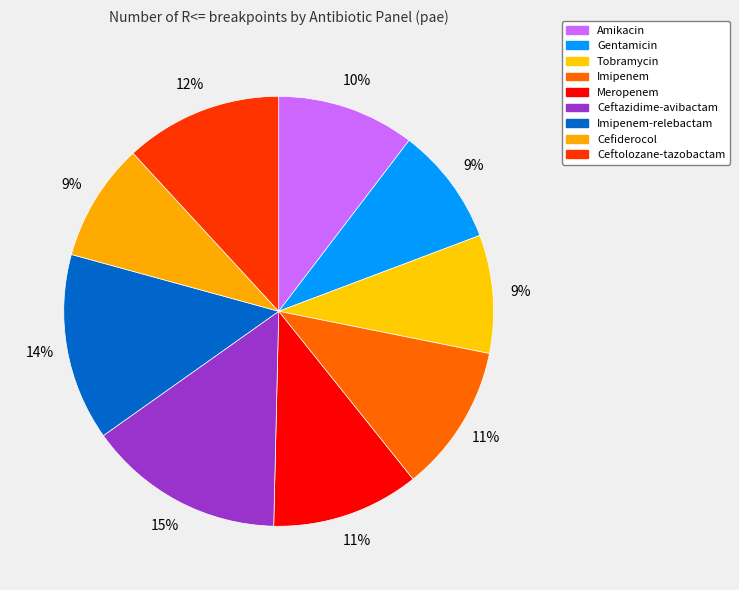

Which category has the smallest portion of the pie?

Gentamicin